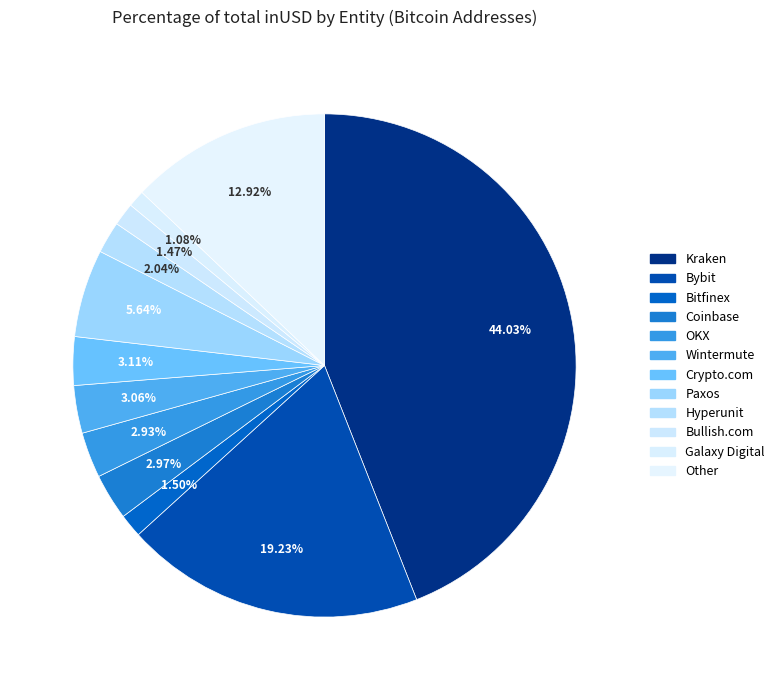

Rank the categories by value from lowest to highest.

Galaxy Digital, Bullish.com, Bitfinex, Hyperunit, OKX, Coinbase, Wintermute, Crypto.com, Paxos, Other, Bybit, Kraken